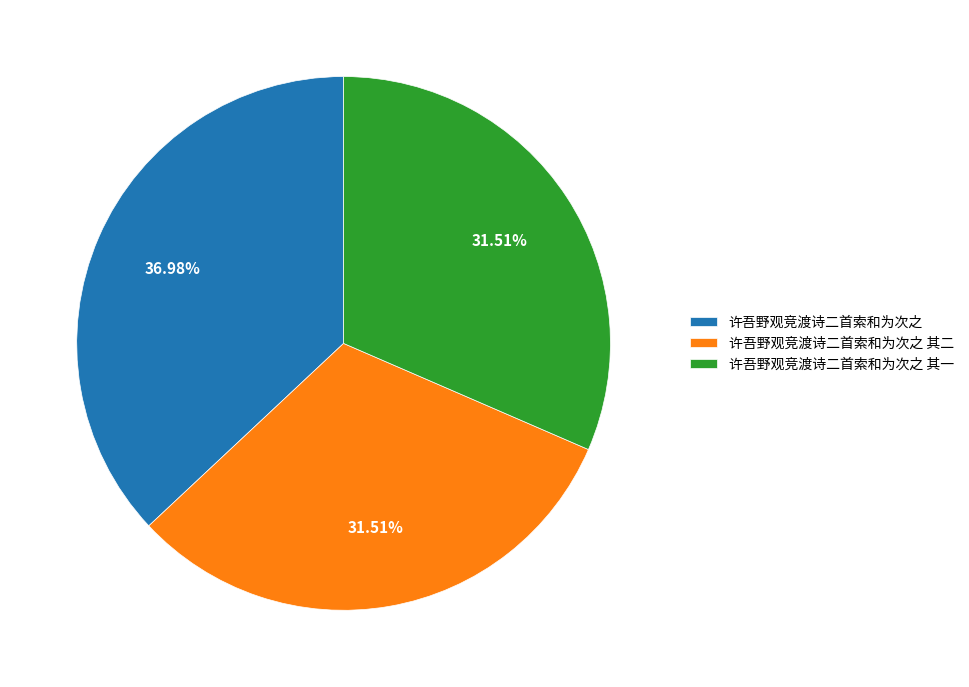

To the nearest percent, what is the difference between the largest and smallest slice percentages?

5%